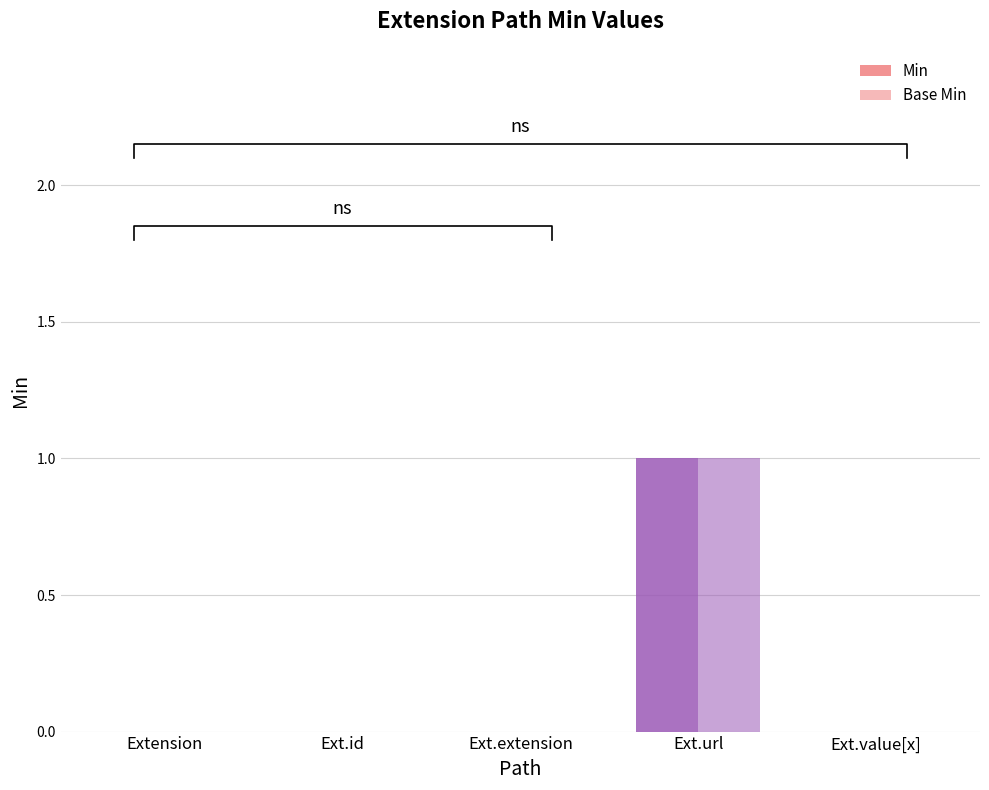

At which category is the sum across all series the highest?

Ext.url